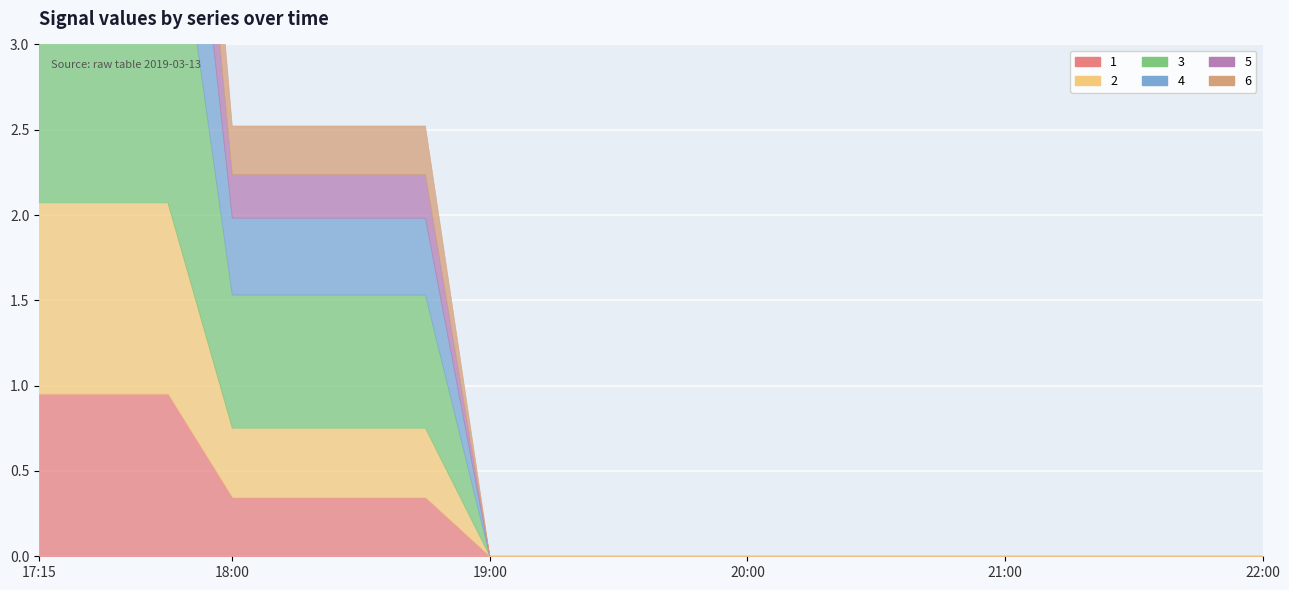

True or false: 4 and 3 cross at least once.

False